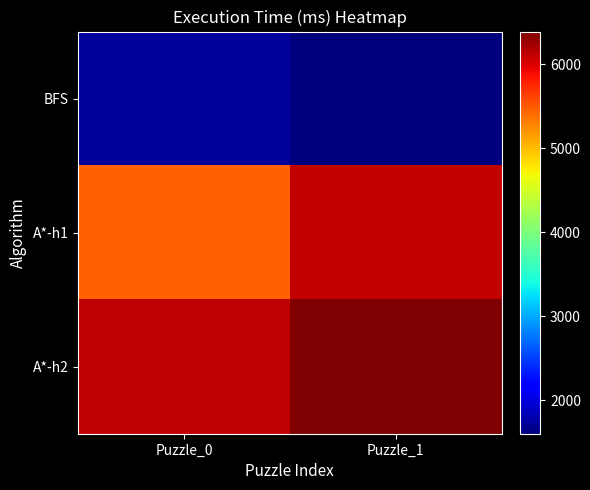

Reading right to left, what are all the values shown in this chart?

BFS: Puzzle_1=1602.7	Puzzle_0=1718.3
A*-h1: Puzzle_1=6100.6	Puzzle_0=5461.6
A*-h2: Puzzle_1=6386.9	Puzzle_0=6123.1